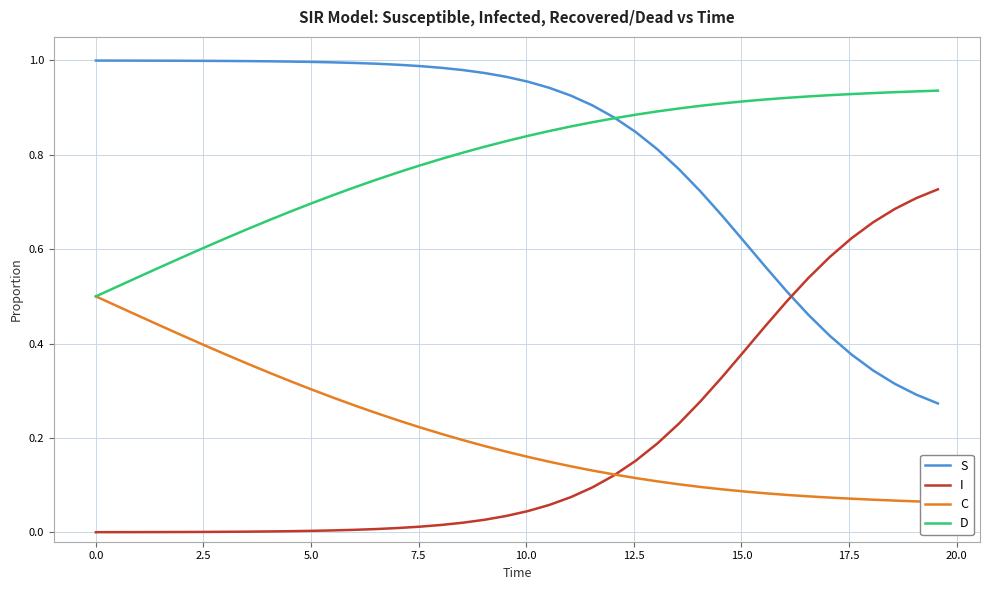

What is the lowest value of the C series?

0.1